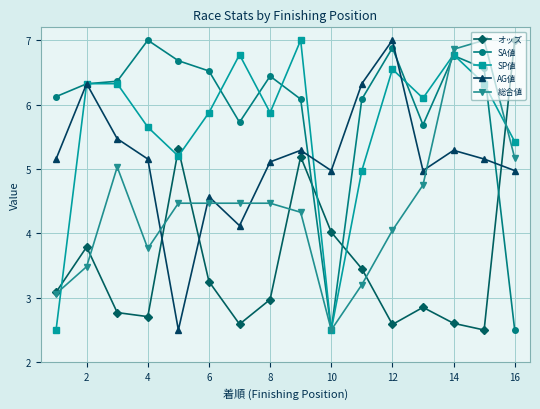

Which series has the largest total across all categories?

SA値